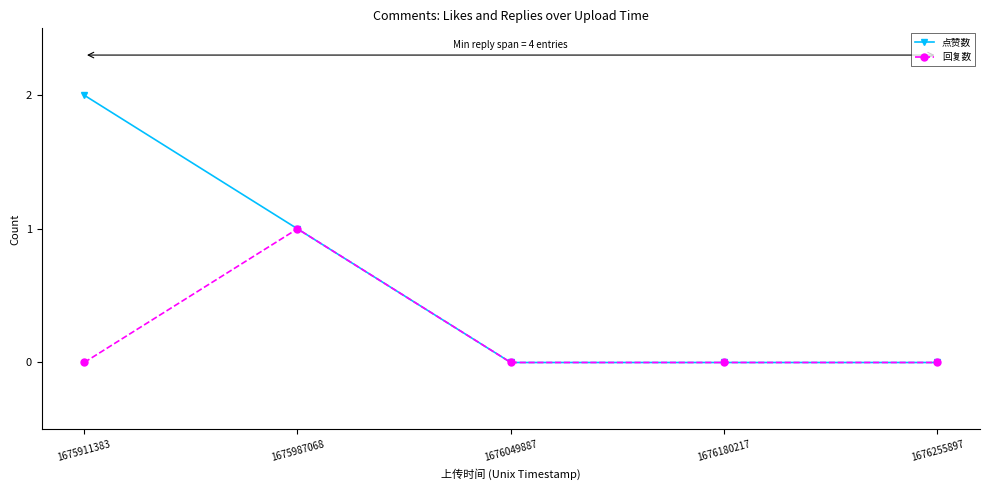

True or false: 点赞数 has more than 2 points higher than both neighbors.

False